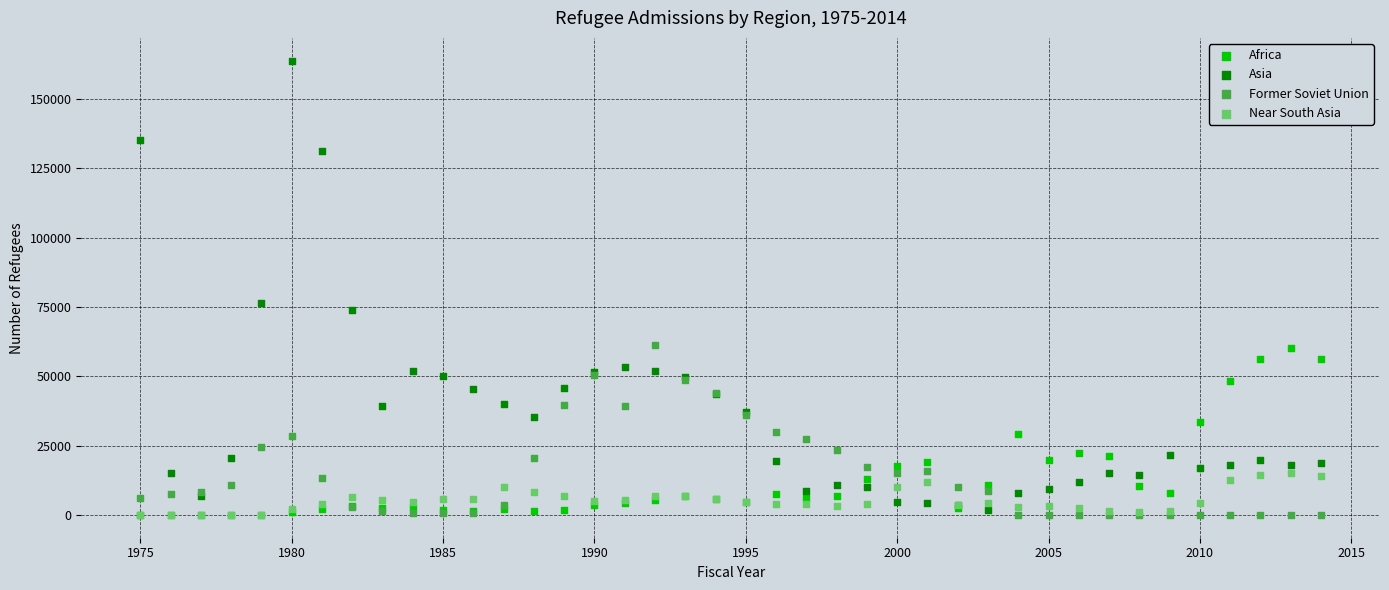

In the Asia series, what Y value is closest to 82761?

76521